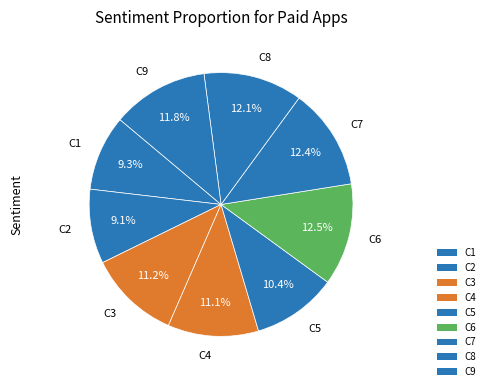

To the nearest percent, what is the difference between the C8 and C5 slice percentages?

2%